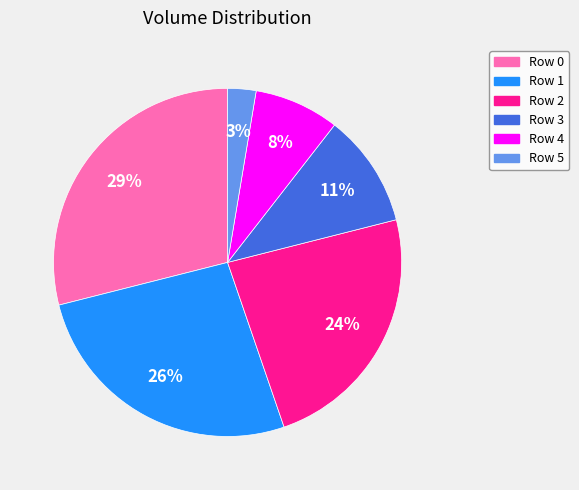

Count the number of slices in the pie.

6